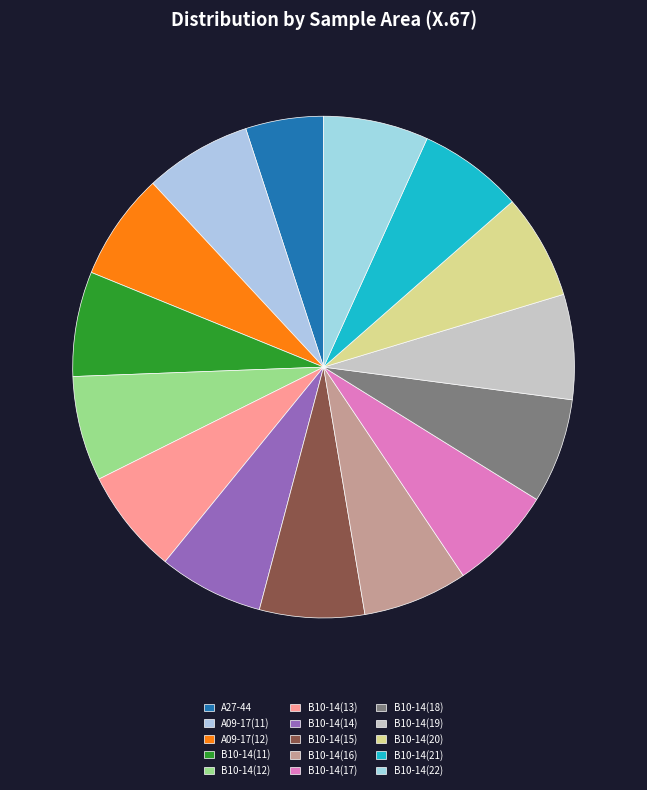

What percentage is NOT represented by B10-14(13)?

93.2%